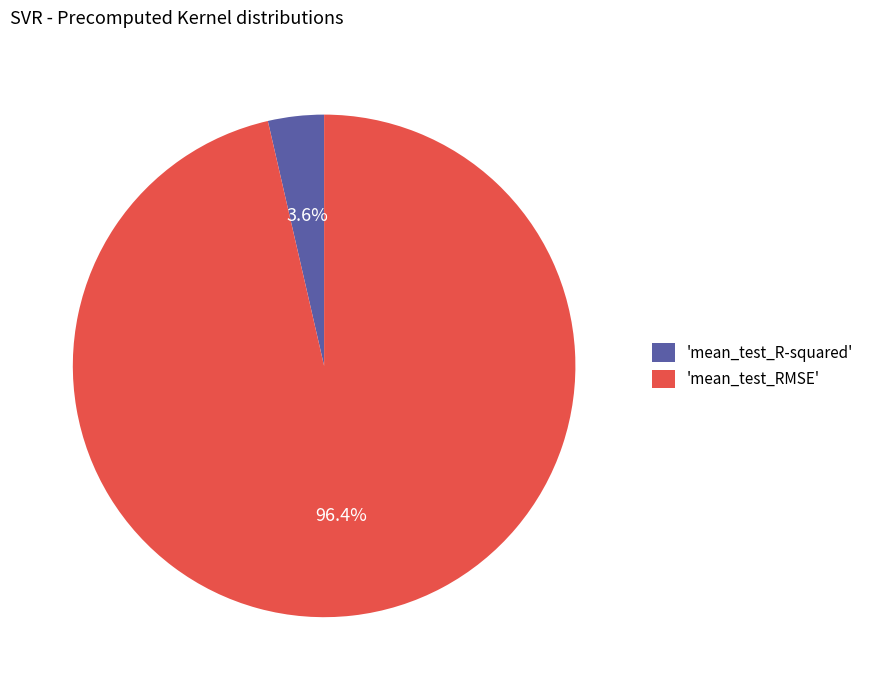

Between 'mean_test_R-squared' and 'mean_test_RMSE', which is larger?

'mean_test_RMSE'